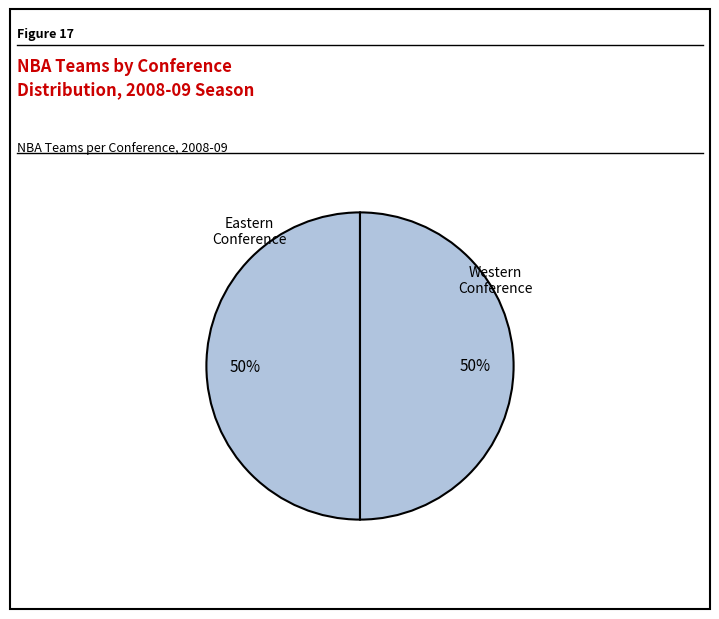

How many segments does this pie chart have?

2